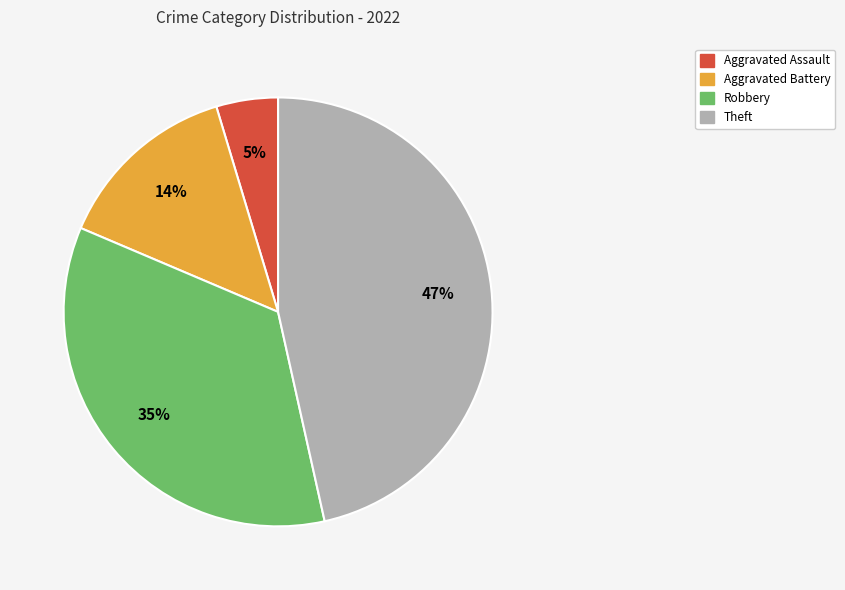

Is there a majority slice in this chart?

No